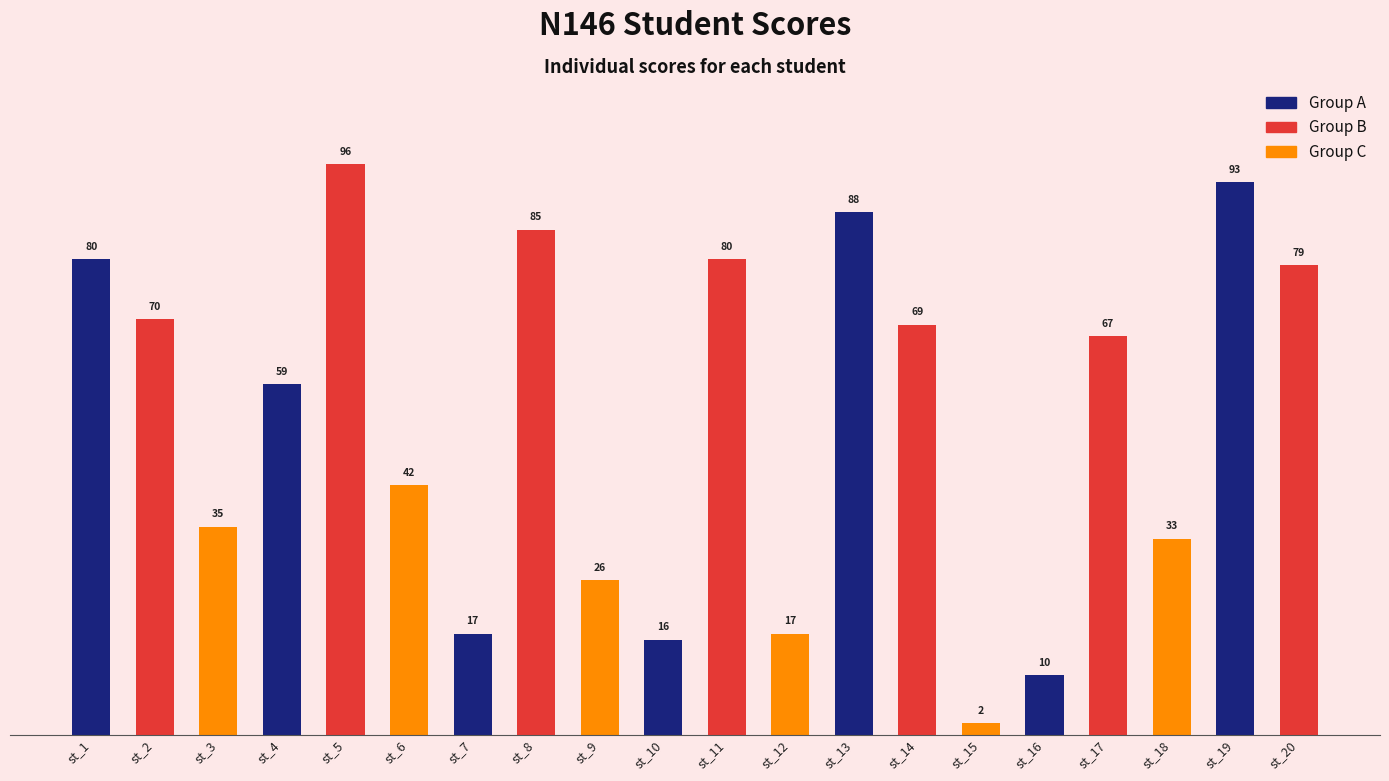

What is the ratio of the value at st_19 to the value at st_4?

1.6